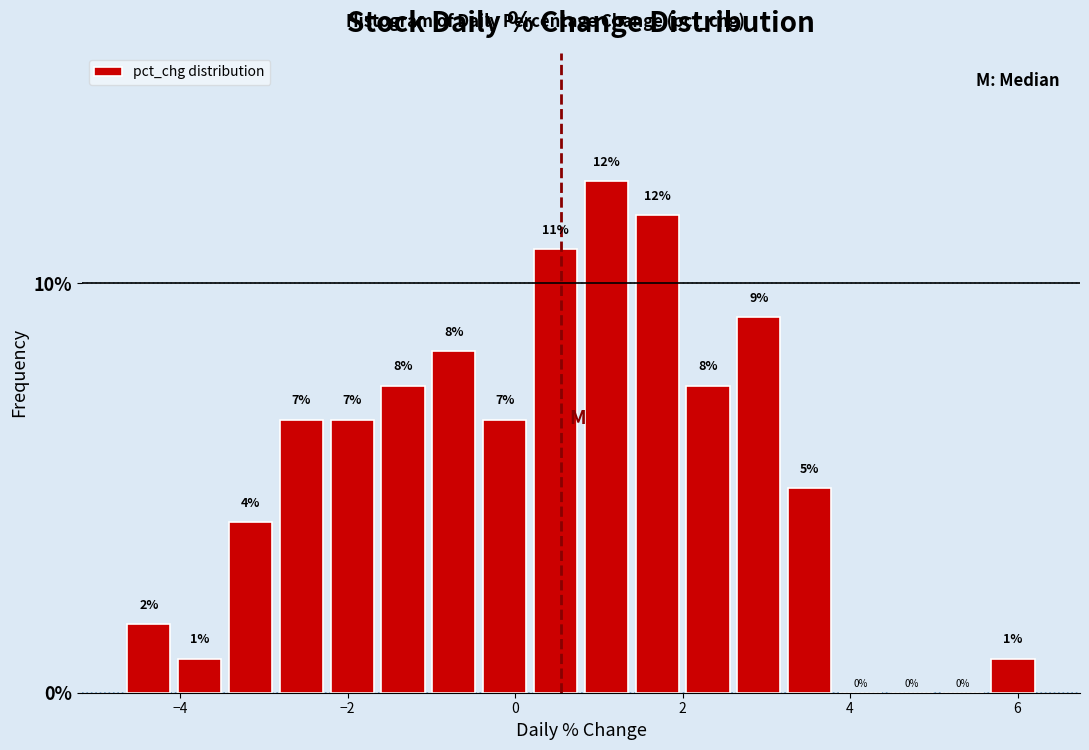

Read against the x-axis, roughly where is the centre of the tallest bar?

1.0